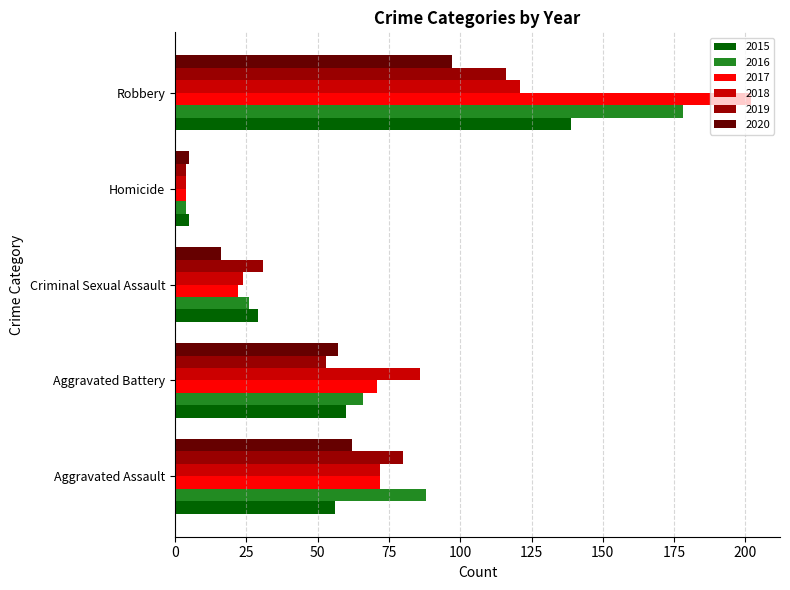

Is it true that 2016 equals 88 at Aggravated Assault?

True